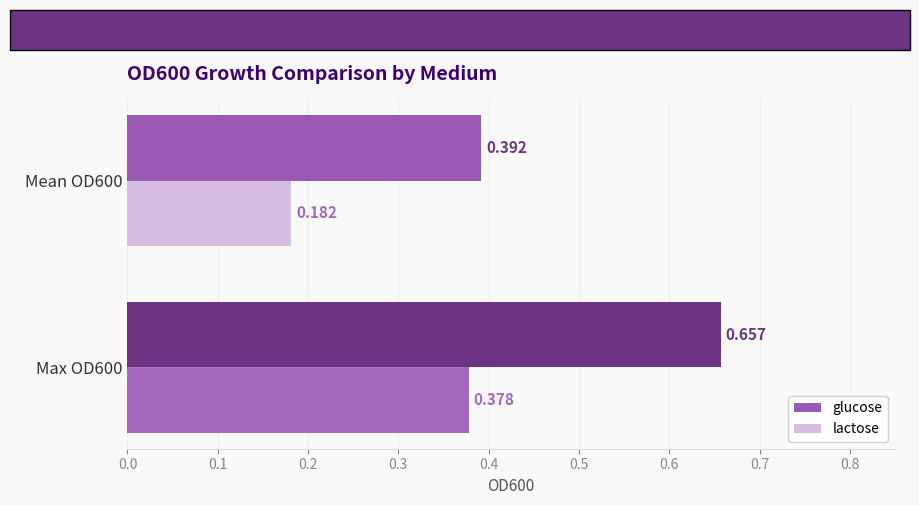

Rank the series at Max OD600 from highest to lowest value.

glucose, lactose